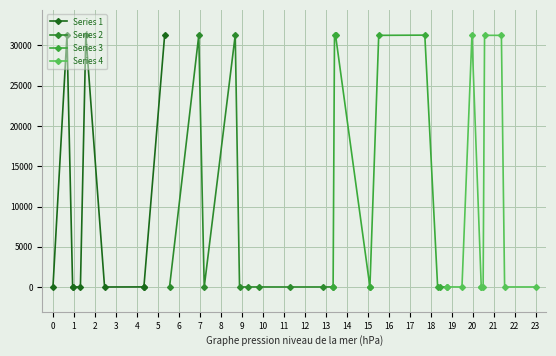

What is the average value of the Series 2 series?

6266